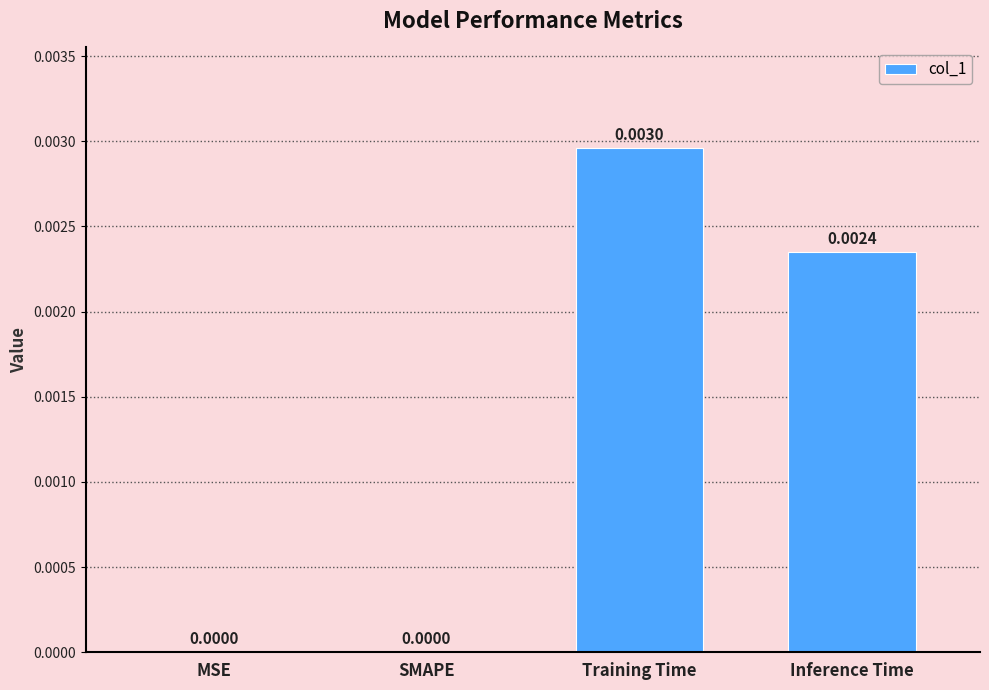

Does the chart contain stacked bars?

No